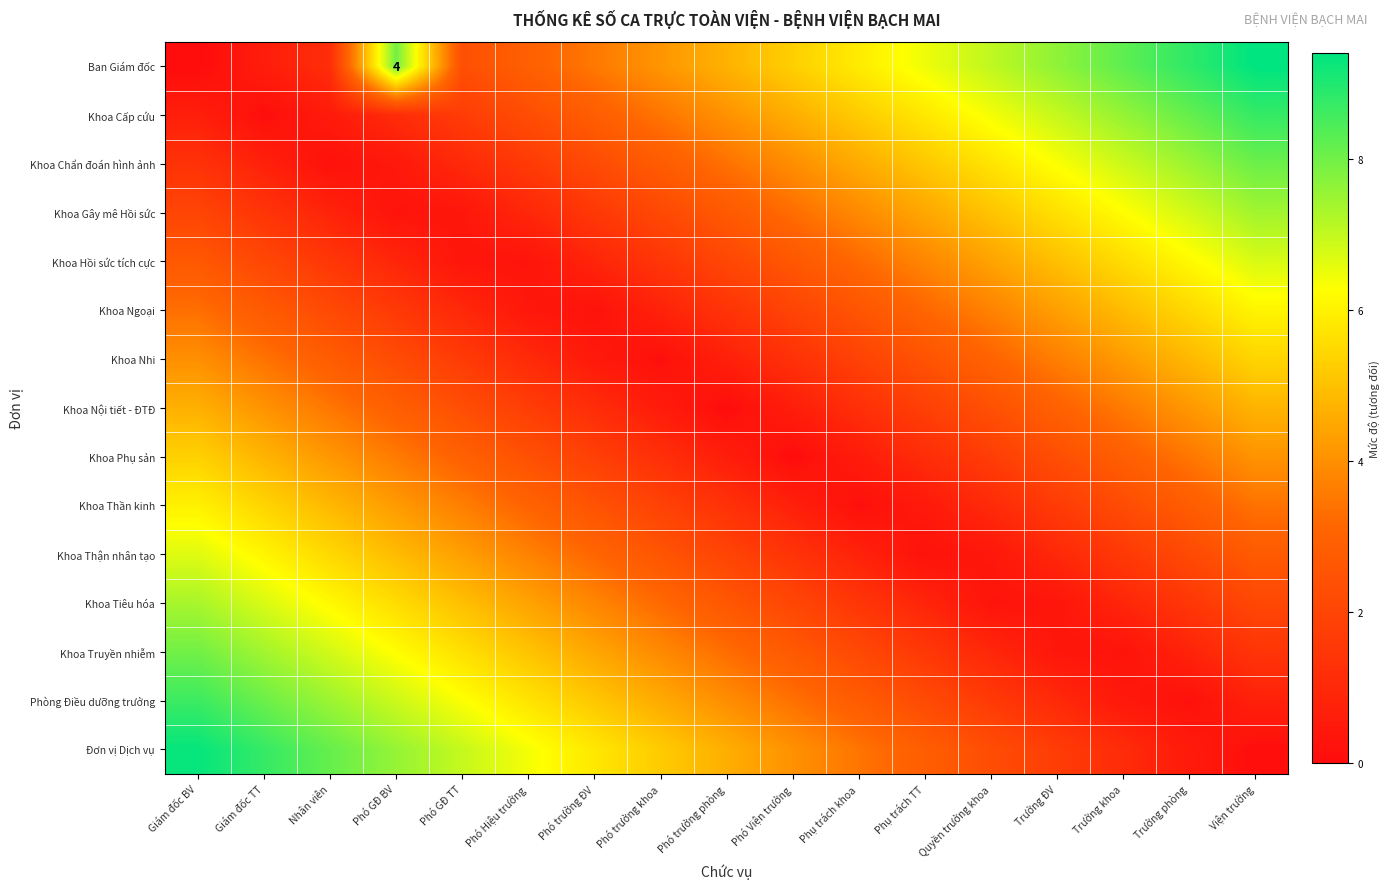

What is the sum of all Khoa Chẩn đoán hình ảnh values?

61.8